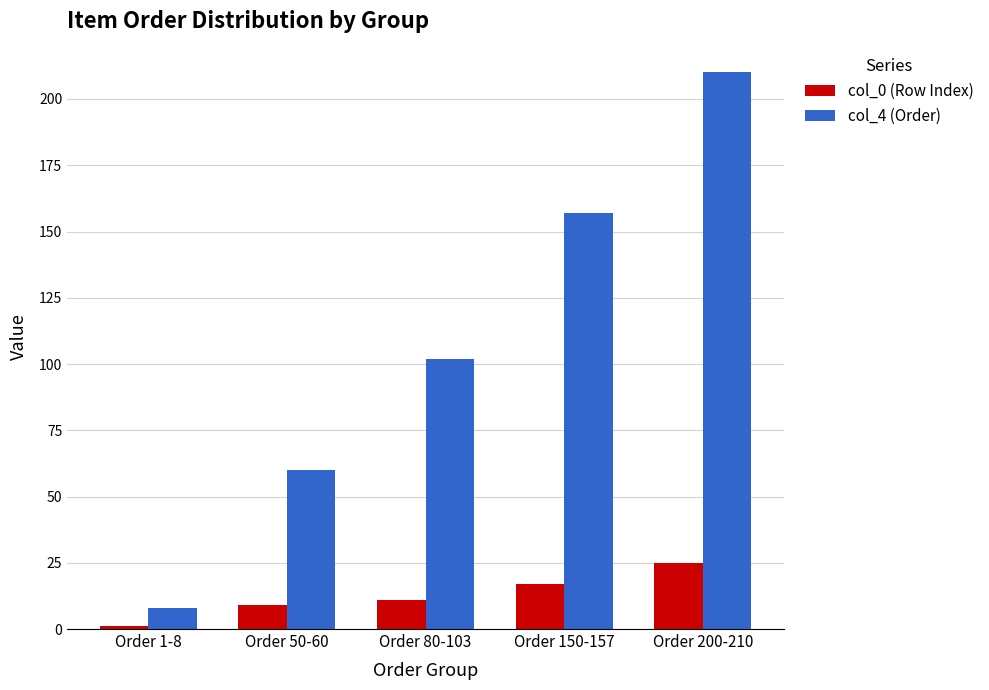

What is the total value across all series at Order 150-157?

174